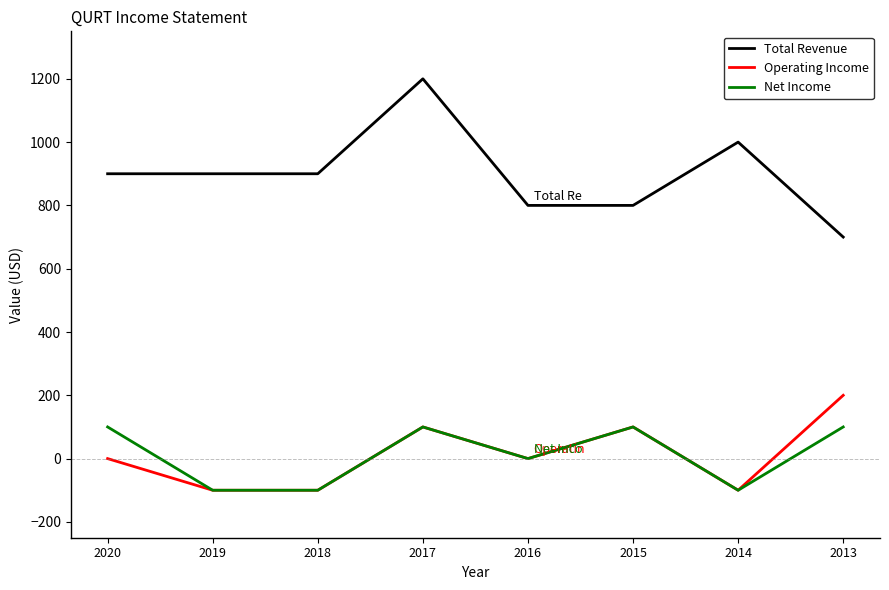

The Operating Income series shows 23 at 2015. True or false?

False